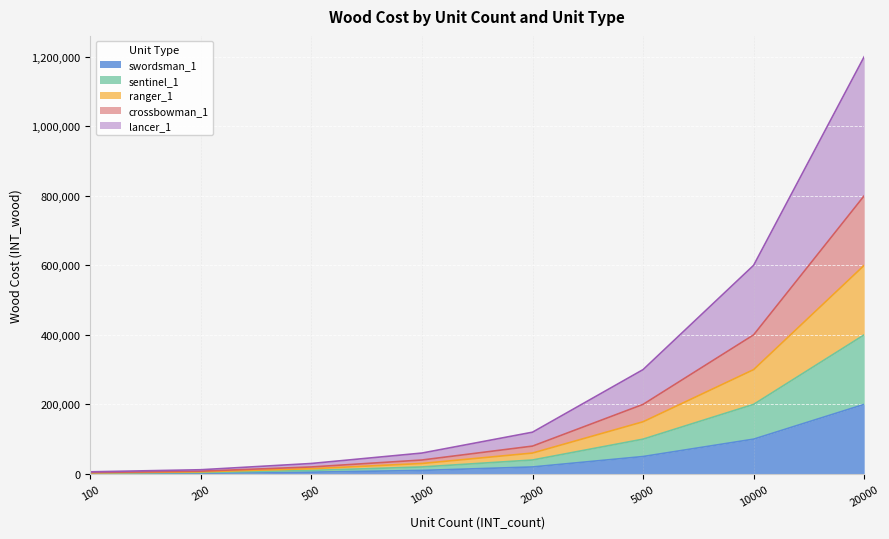

True or false: lancer_1 and crossbowman_1 intersect in this chart.

False